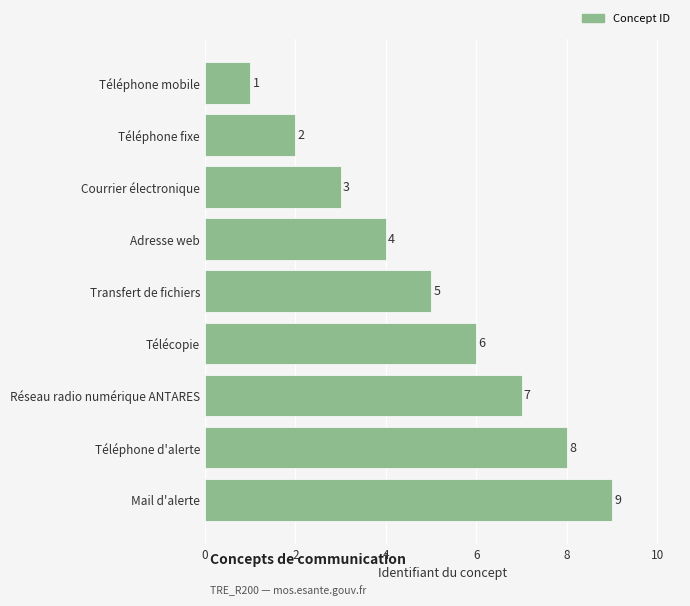

Is it true that the value at Téléphone fixe is 2?

True